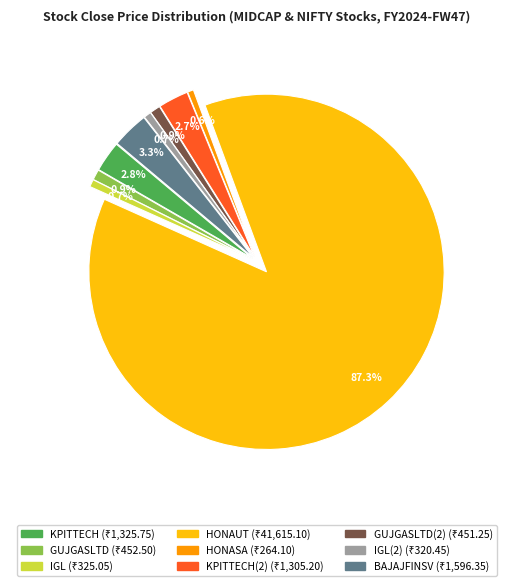

Rank the categories by value from lowest to highest.

HONASA, IGL(2), IGL, GUJGASLTD(2), GUJGASLTD, KPITTECH(2), KPITTECH, BAJAJFINSV, HONAUT